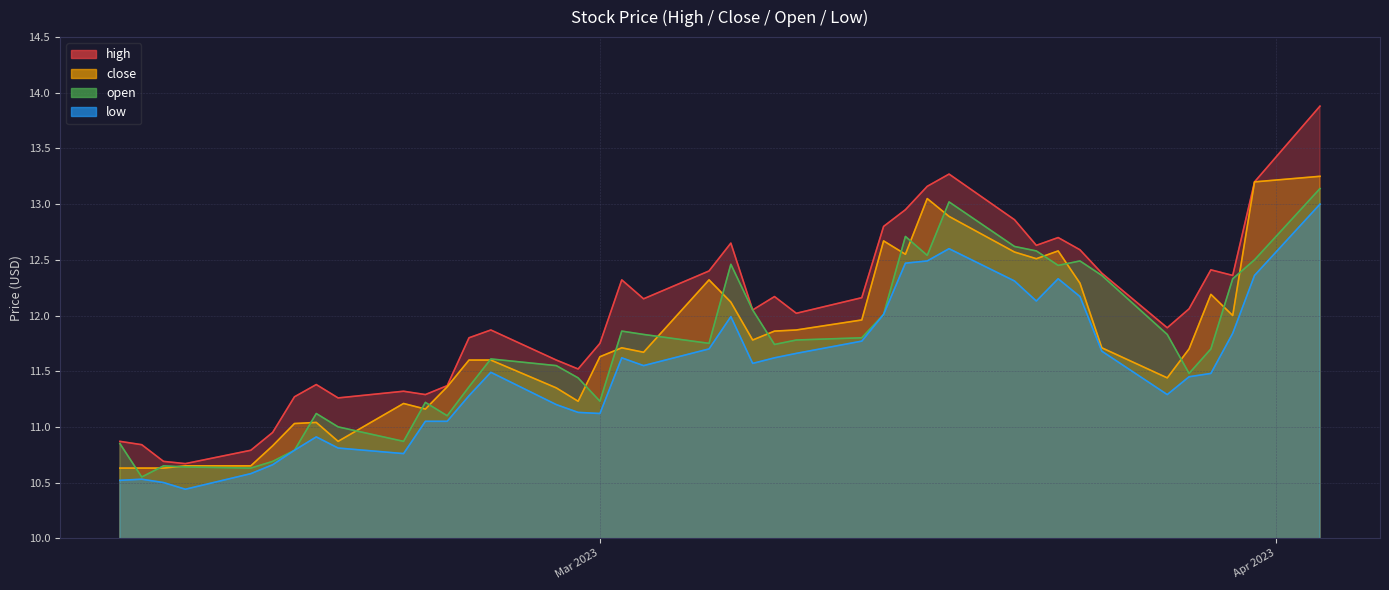

Rank the series by their maximum value, from highest to lowest.

high, close, open, low